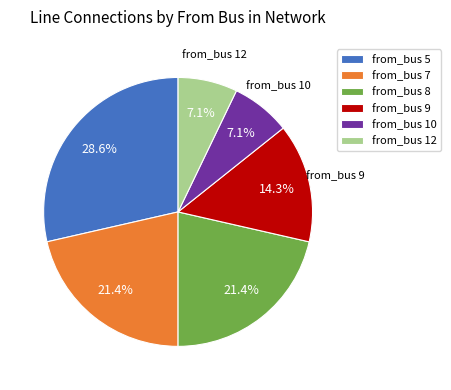

True or false: from_bus 10 accounts for 1% of the total.

False